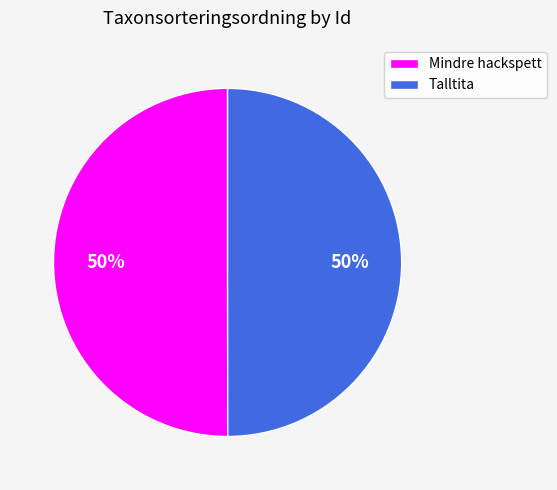

The Talltita slice represents 38% of the pie. True or false?

False